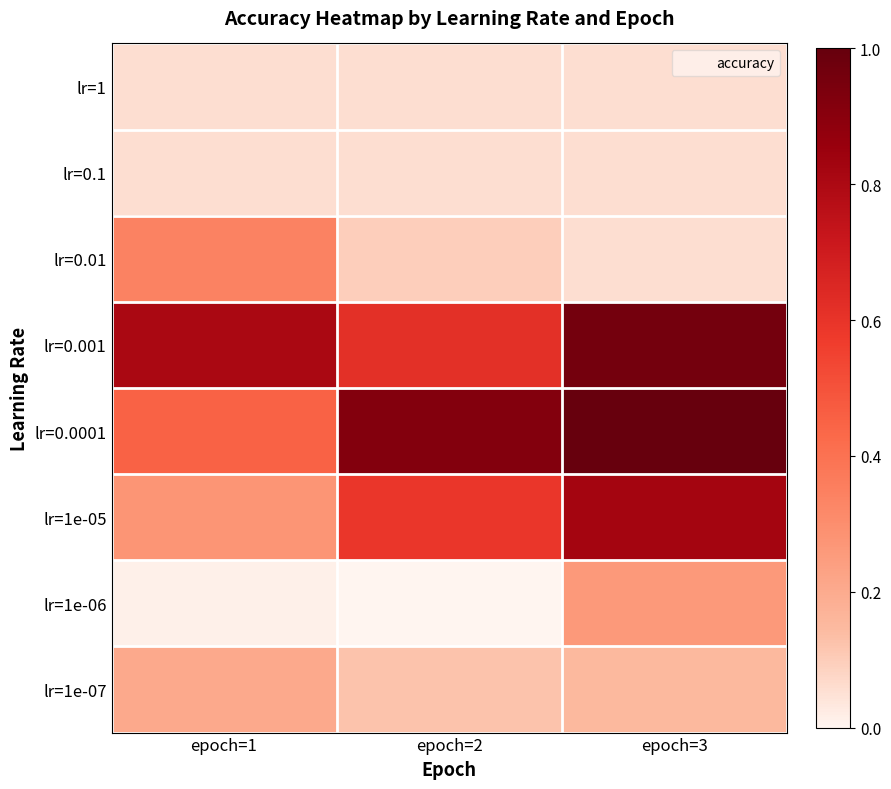

Which label corresponds to the largest value in the chart?

epoch=3